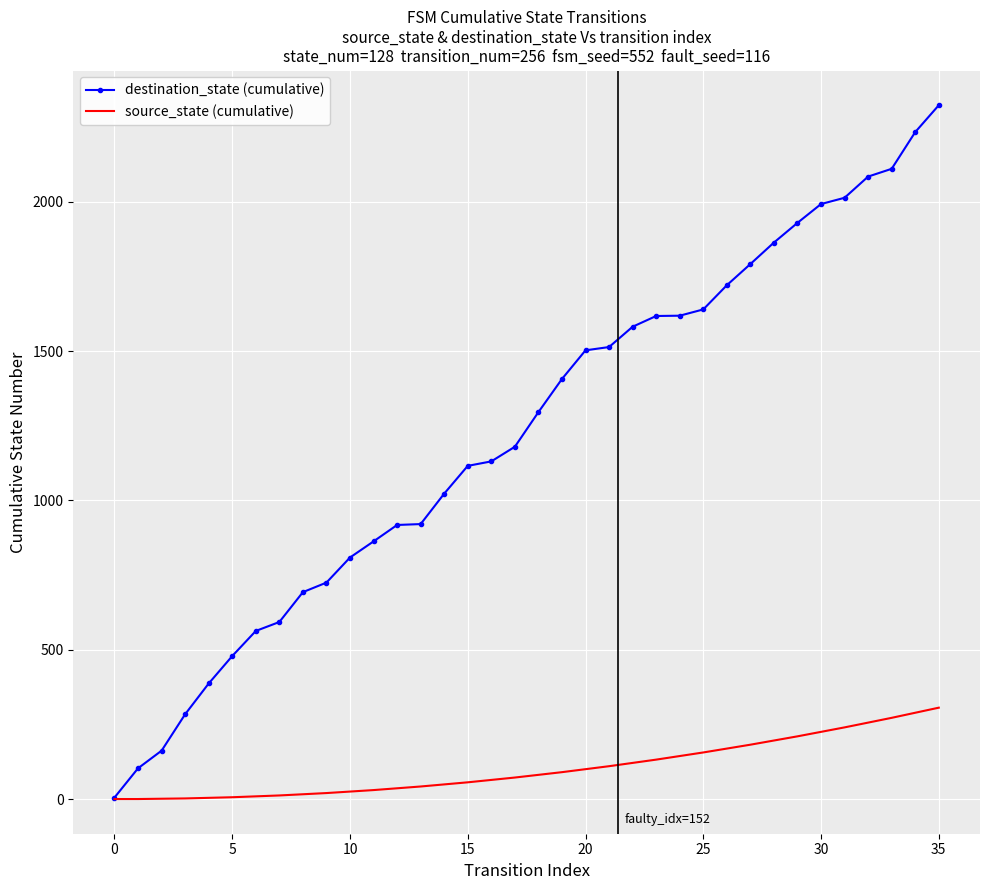

At how many categories does at least one series exceed 343?

32